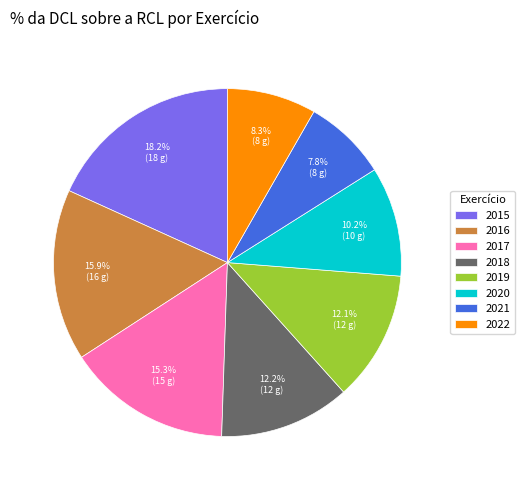

Is it true that 2016 is 16% of the pie?

True